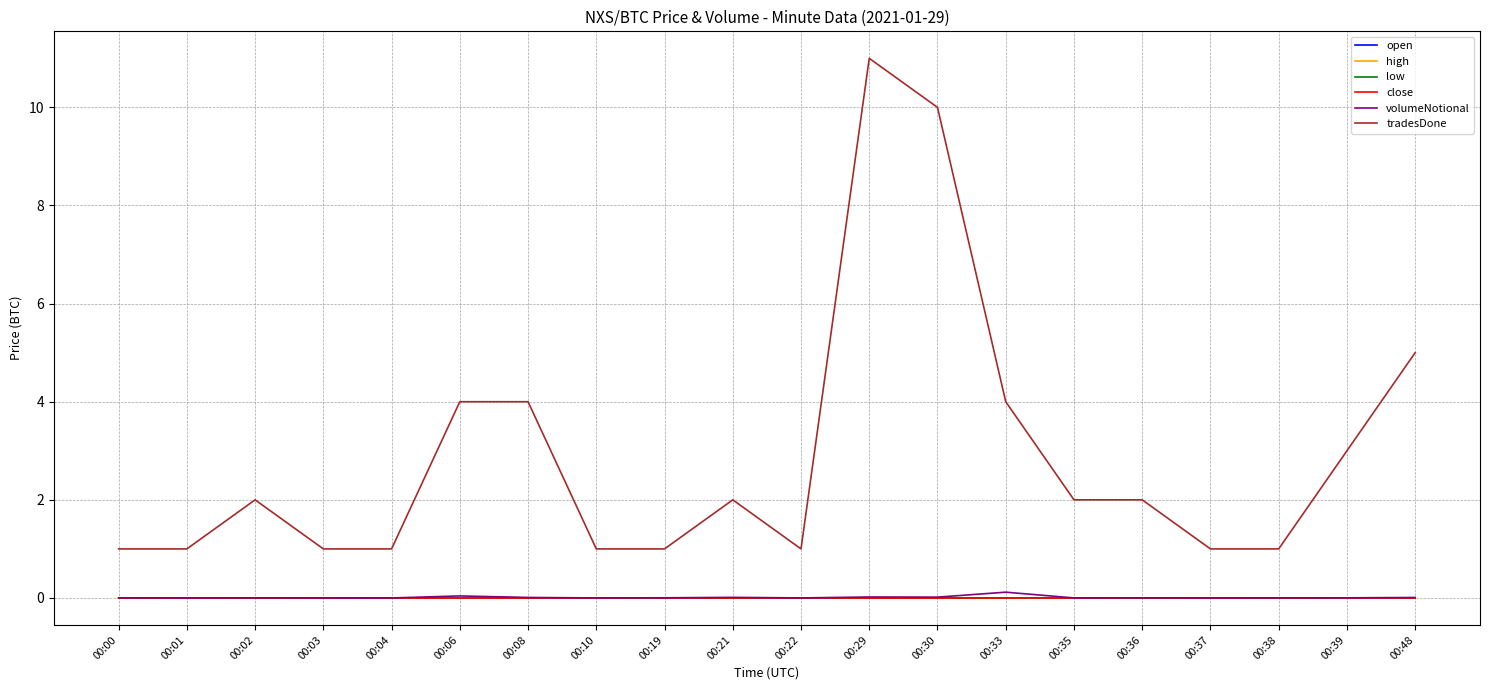

Is it true that close equals 0.0 at 00:21?

True